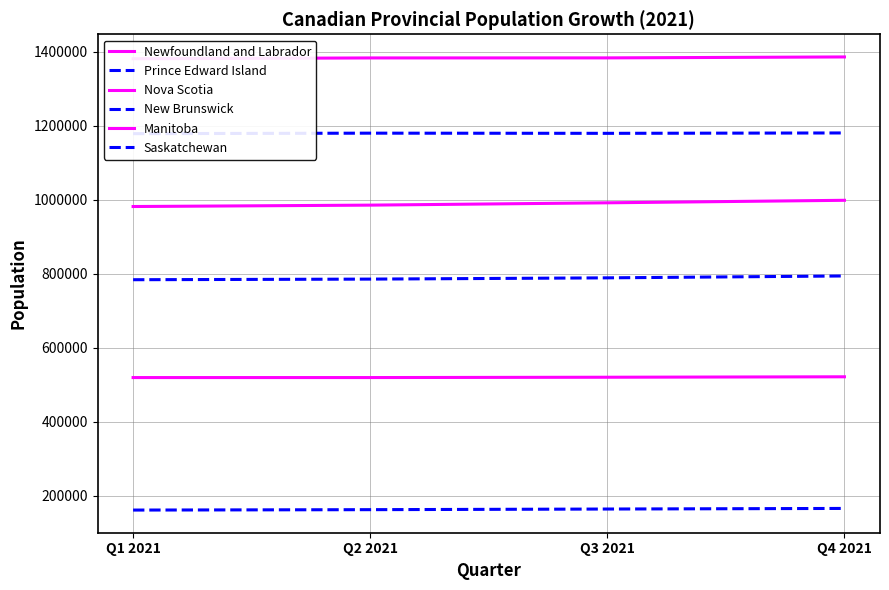

Is it true that Nova Scotia equals 1754393 at Q2 2021?

False